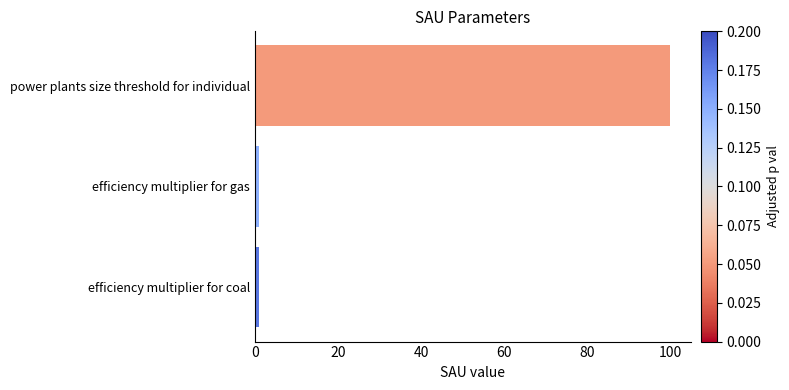

What position from the bottom is power plants size threshold for individual?

3